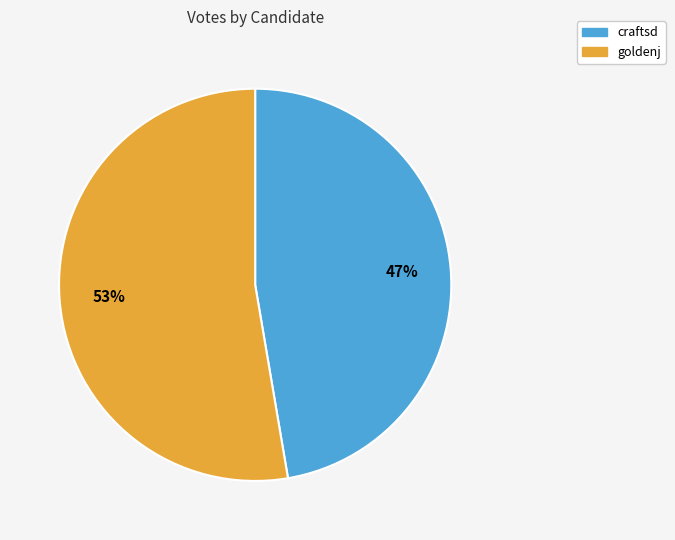

The craftsd slice represents 47% of the pie. True or false?

True